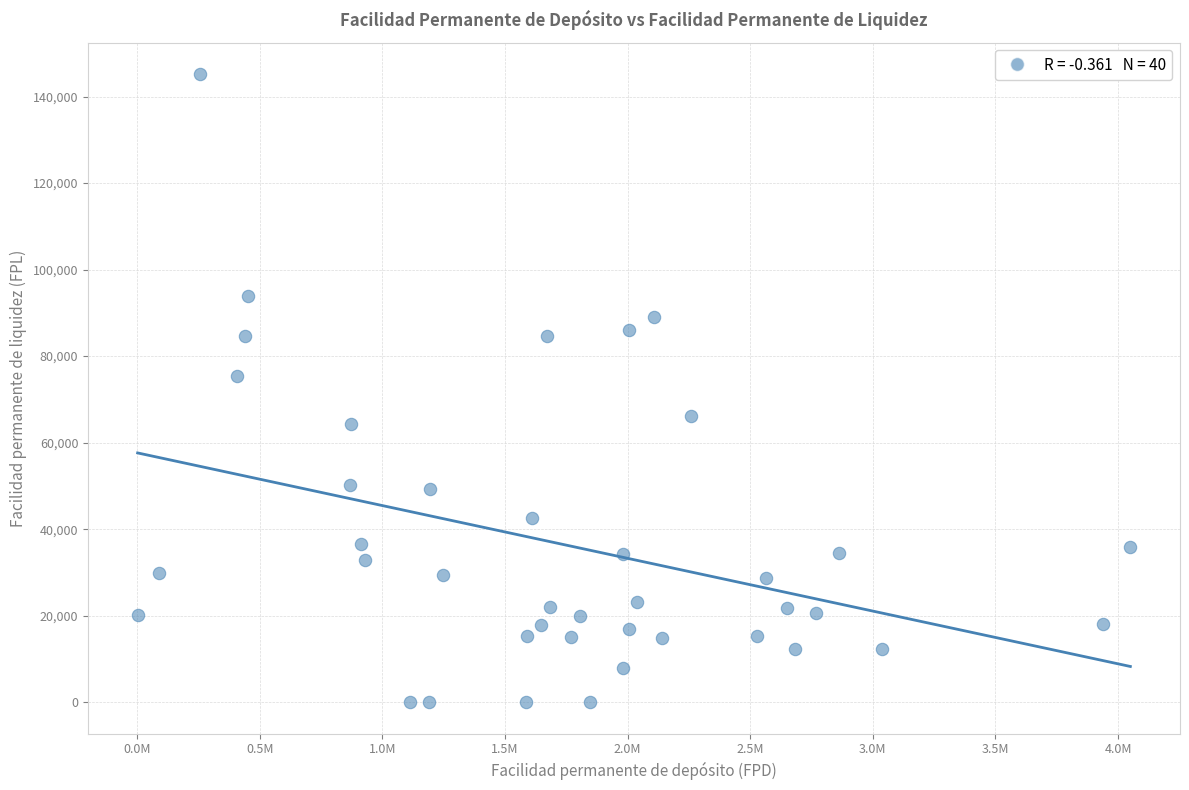

What Y value in the scatter plot is closest to 72582?

75393